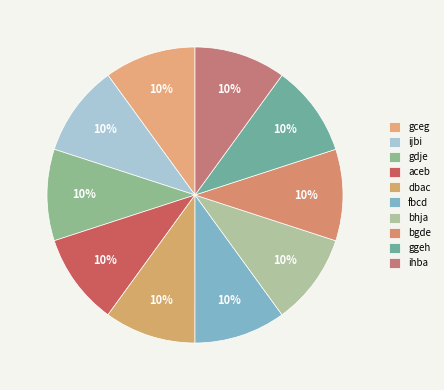

Is it true that fbcd is 10% of the pie?

True